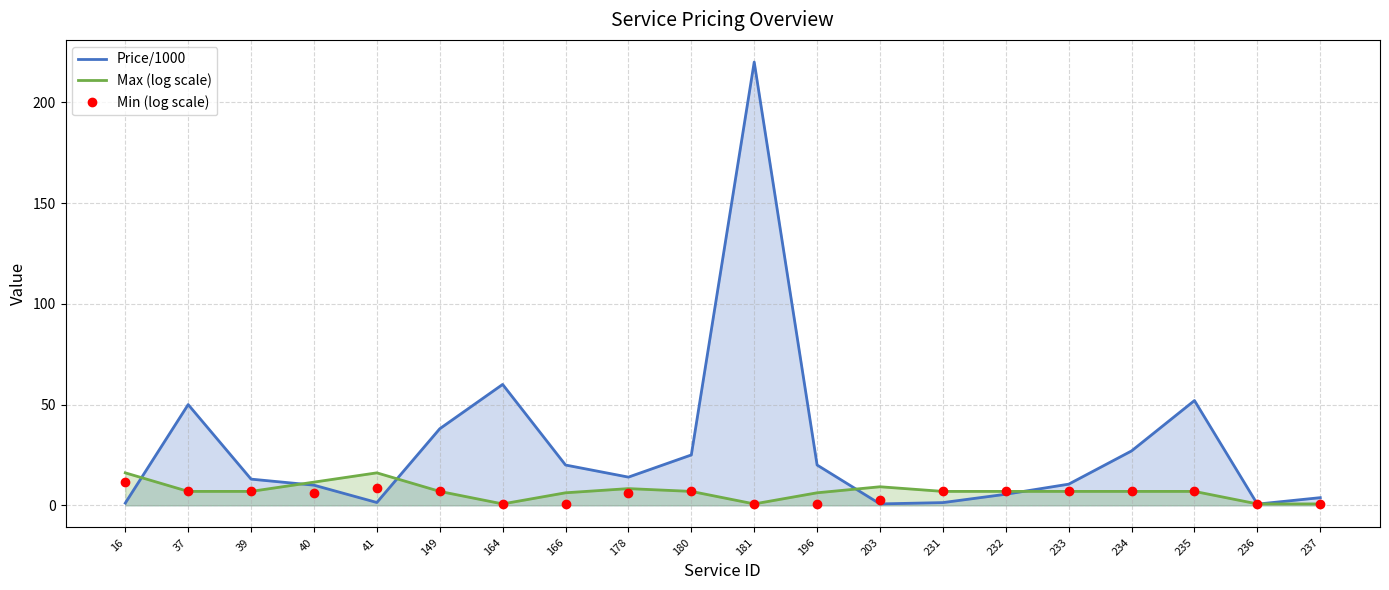

True or false: Min (log scale) and Max (log scale) intersect in this chart.

False